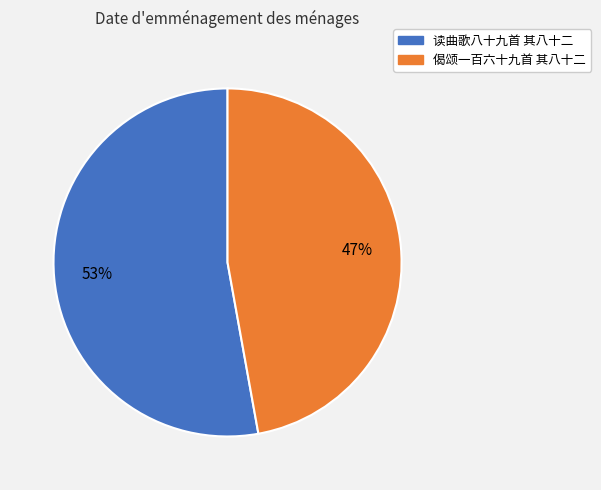

To the nearest percent, what is the combined percentage of 读曲歌八十九首 其八十二 and 偈颂一百六十九首 其八十二?

100%